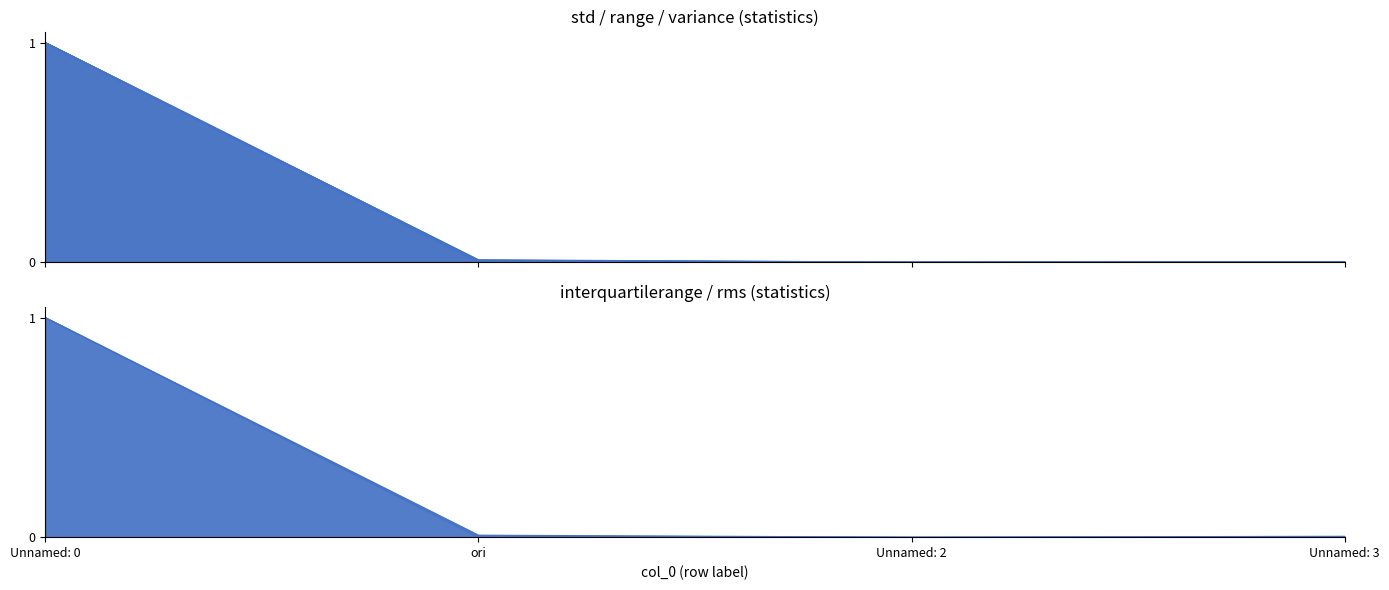

What is the approximate value of rms at Unnamed: 0?

1.0